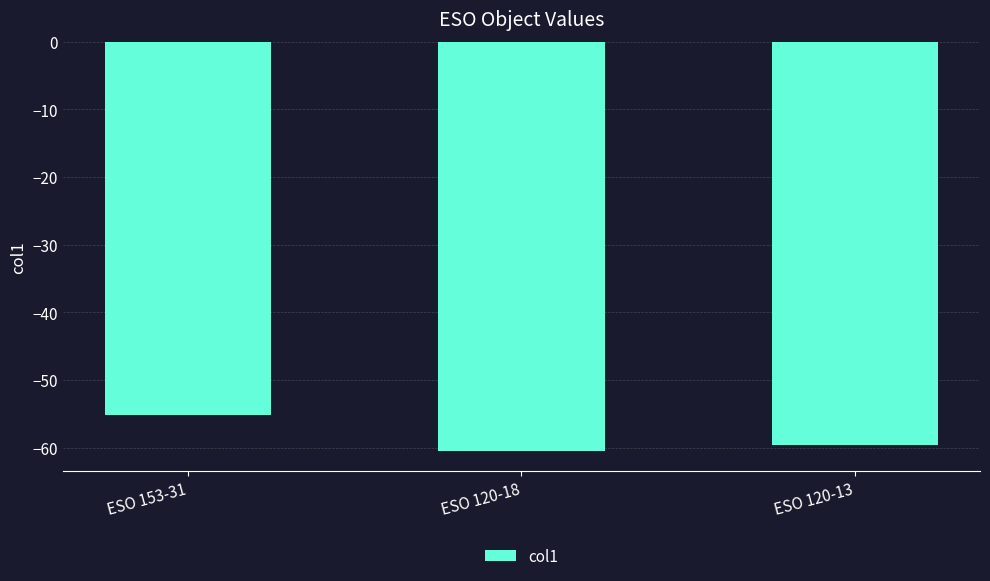

The value at ESO 120-13 is -59.6. True or false?

True